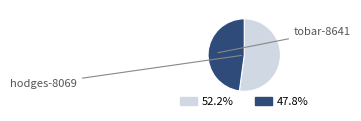

What is the change in value from hodges-8069 to tobar-8641?

-304